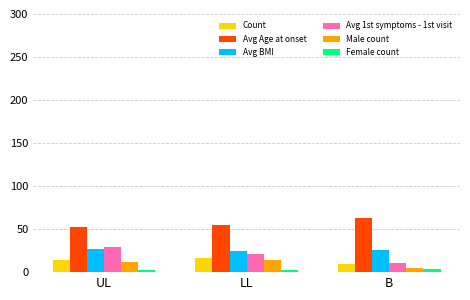

What is the total value across all series at B?

117.1